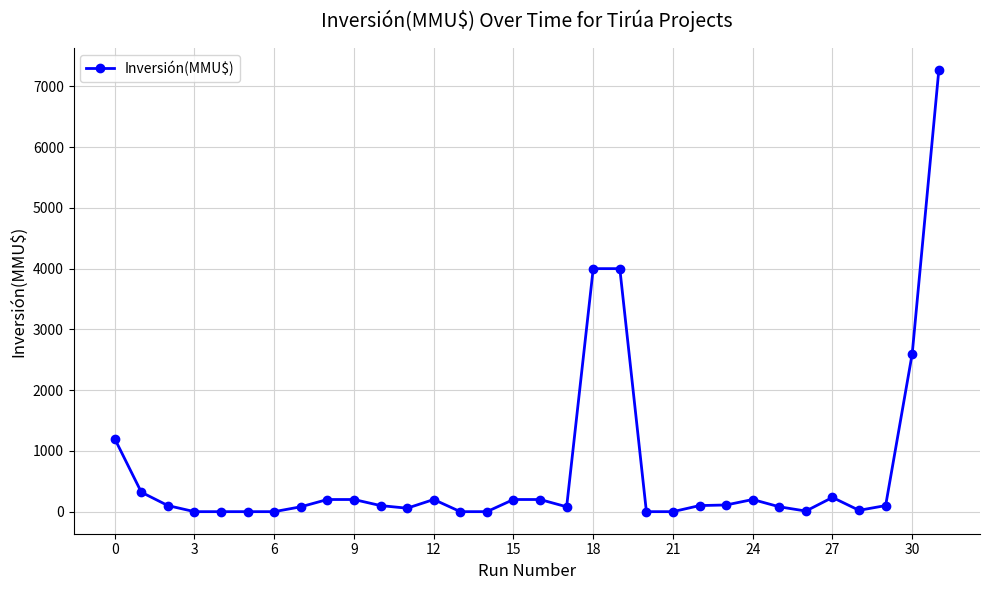

What is the sum of all values?

21656